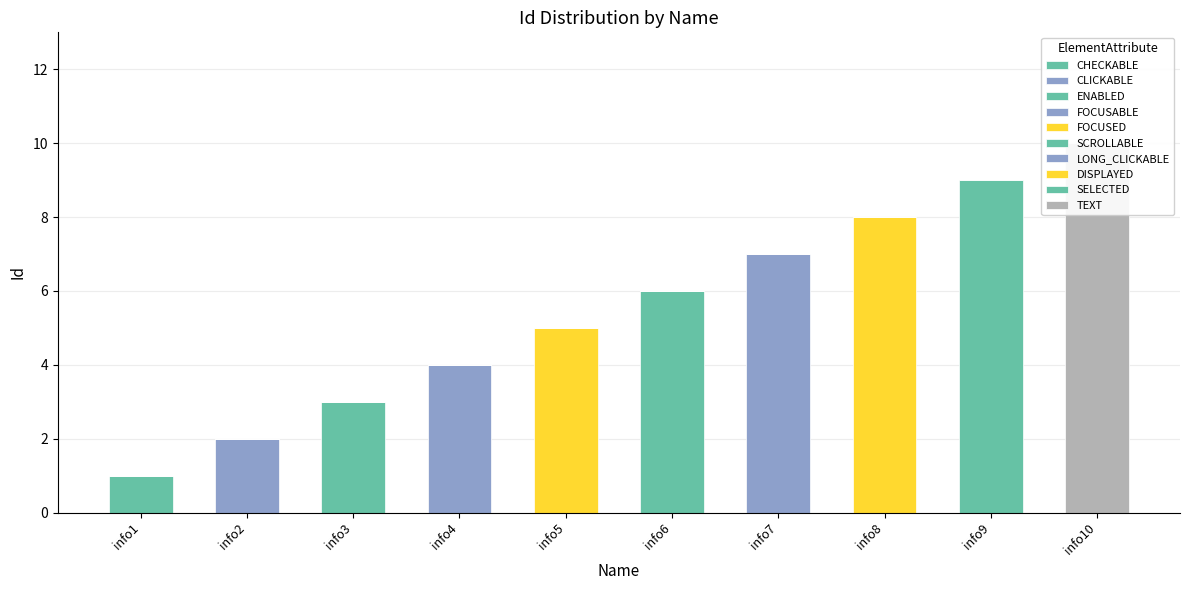

Reading right to left, what are all the values shown in this chart?

info10=10	info9=9	info8=8	info7=7	info6=6	info5=5	info4=4	info3=3	info2=2	info1=1